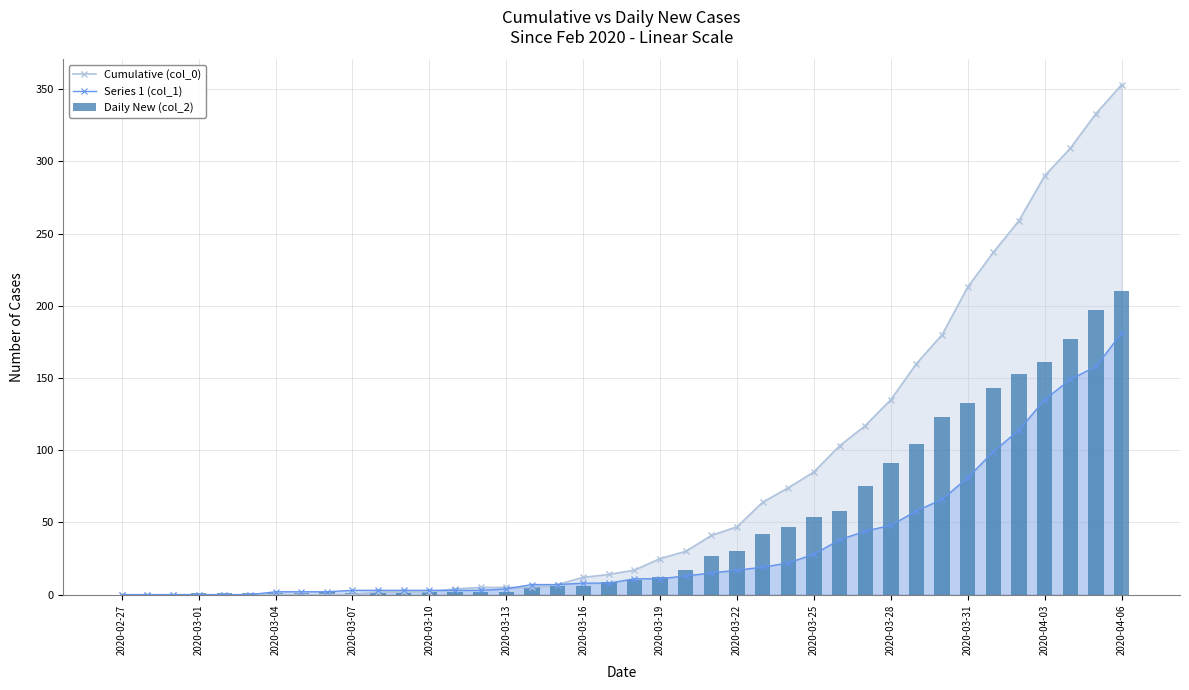

Is the value of Cumulative (col_0) at 2020-02-27 greater than the value of Series 1 (col_1) at 2020-04-06?

No